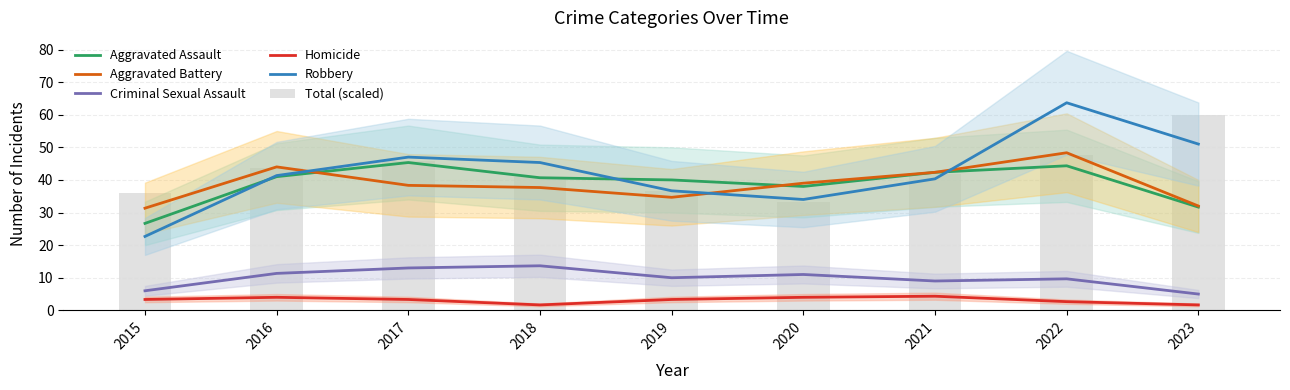

What is the value of the Homicide bar at the 4th from the left?

1.7